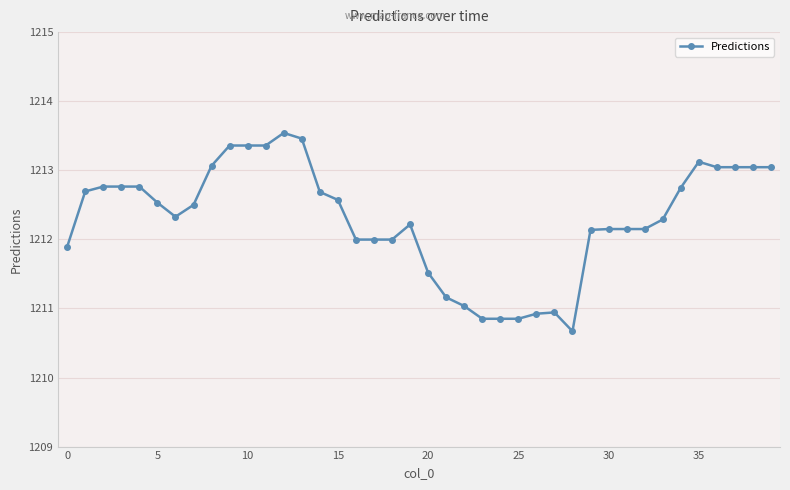

True or false: there are more than 0 points higher than both neighbors.

True